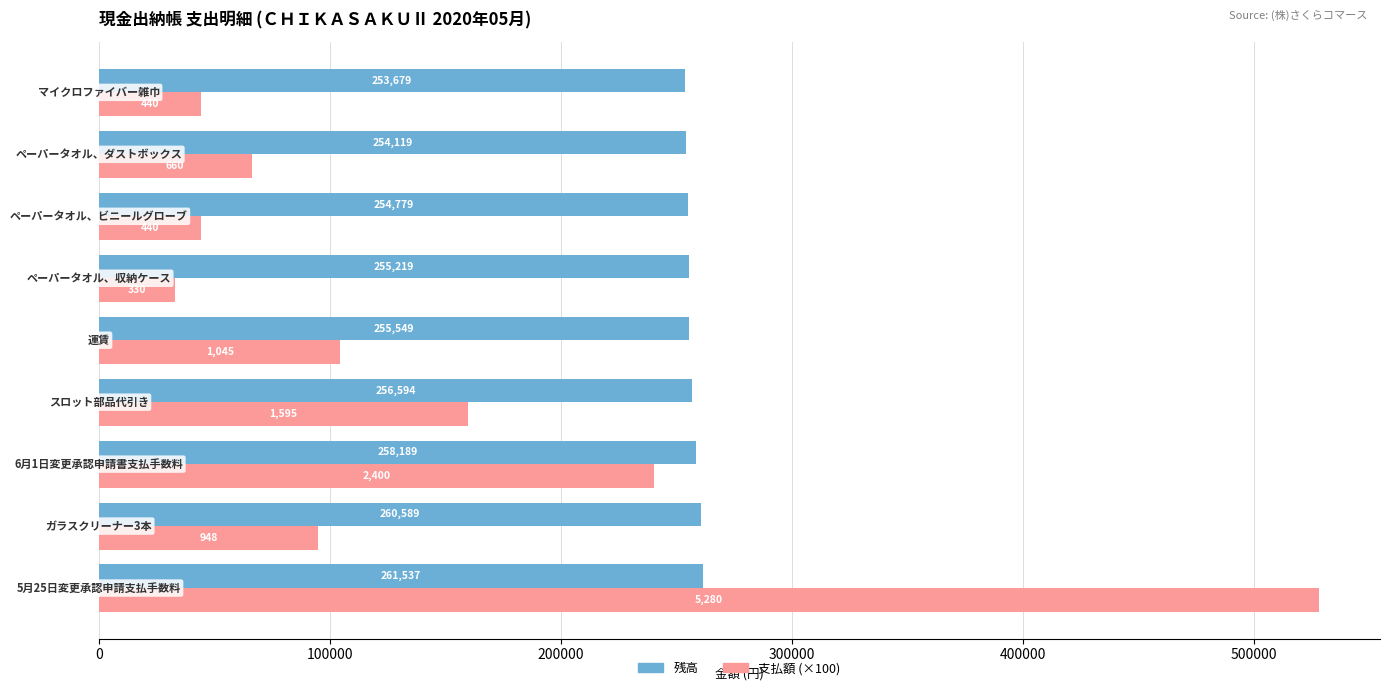

Rank the series by their average value, from lowest to highest.

支払額 (×100), 残高